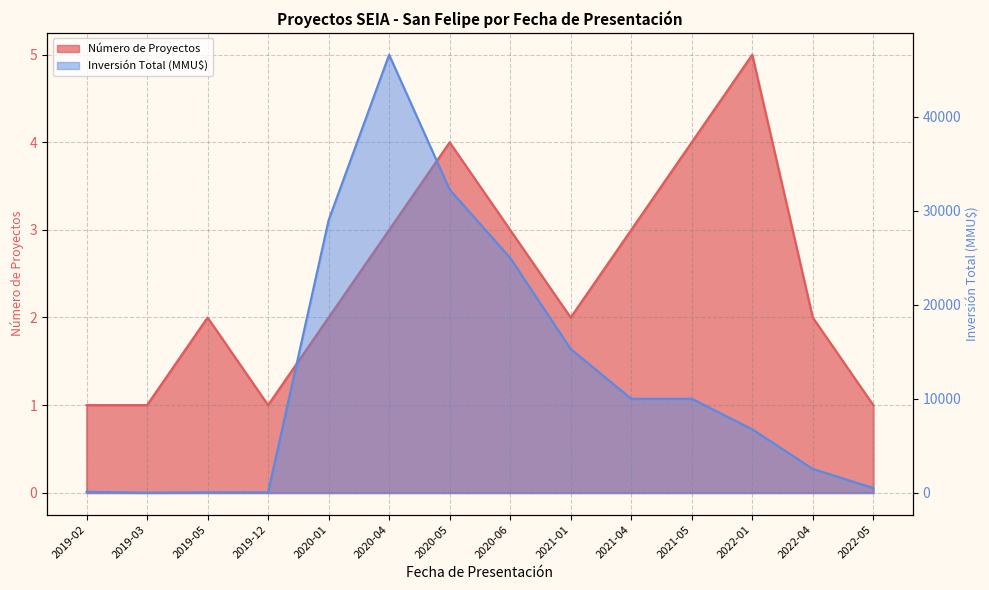

The value of Inversión Total (MMU$) at 2020-04 is 46614. True or false?

True